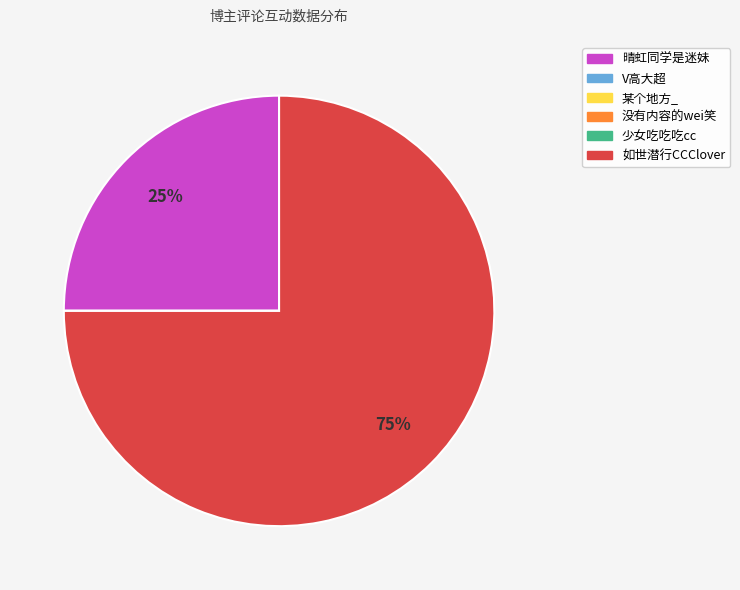

Which category accounts for the majority?

如世潜行CCClover